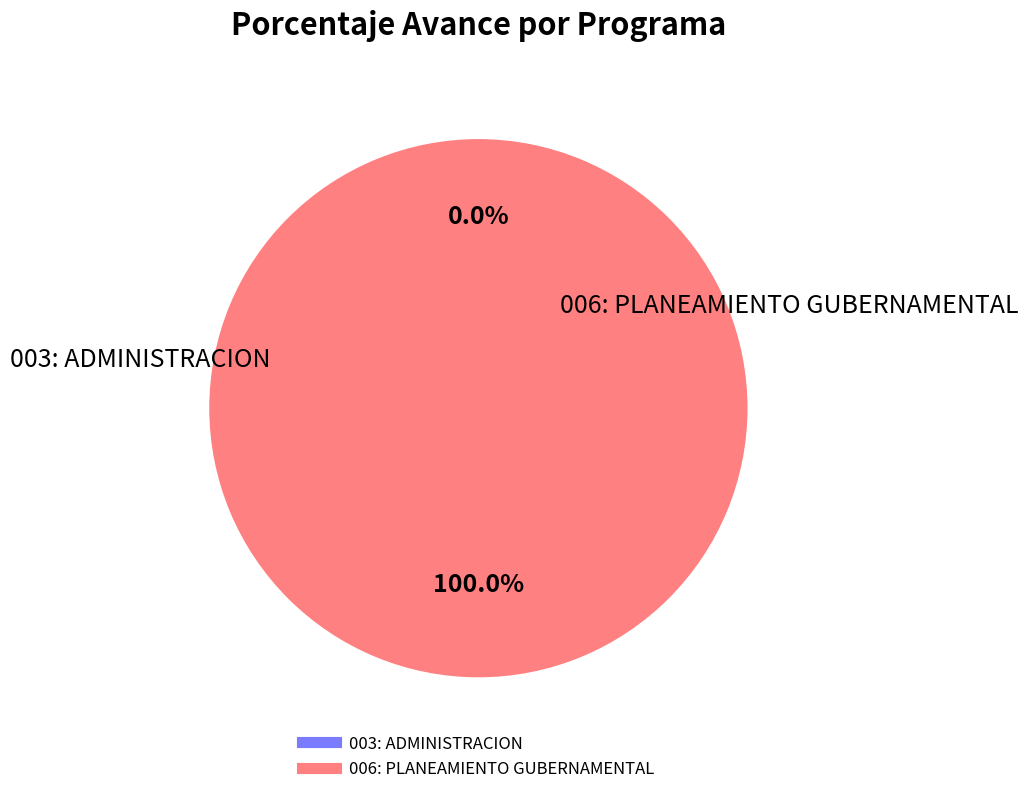

Between 003: ADMINISTRACION and 006: PLANEAMIENTO GUBERNAMENTAL, which is larger?

006: PLANEAMIENTO GUBERNAMENTAL